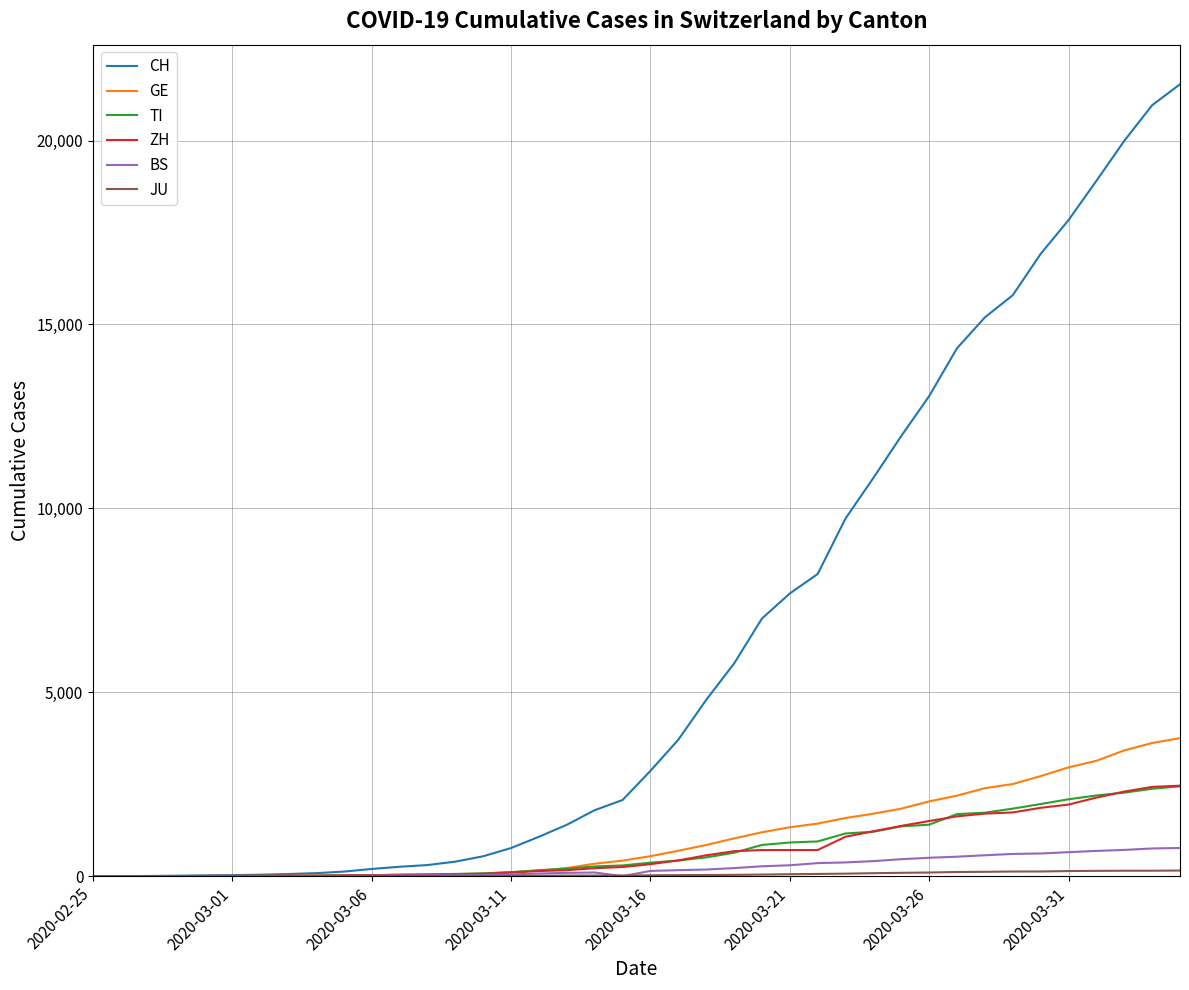

Which series has the largest range (max minus min)?

CH